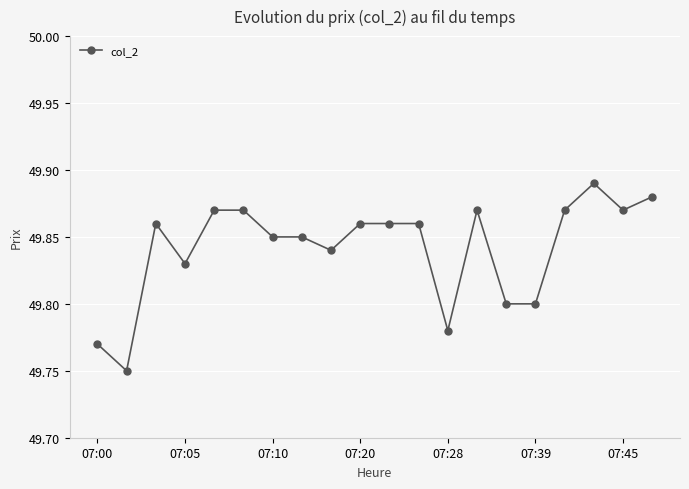

True or false: the data has more than 1 interior local peaks.

True